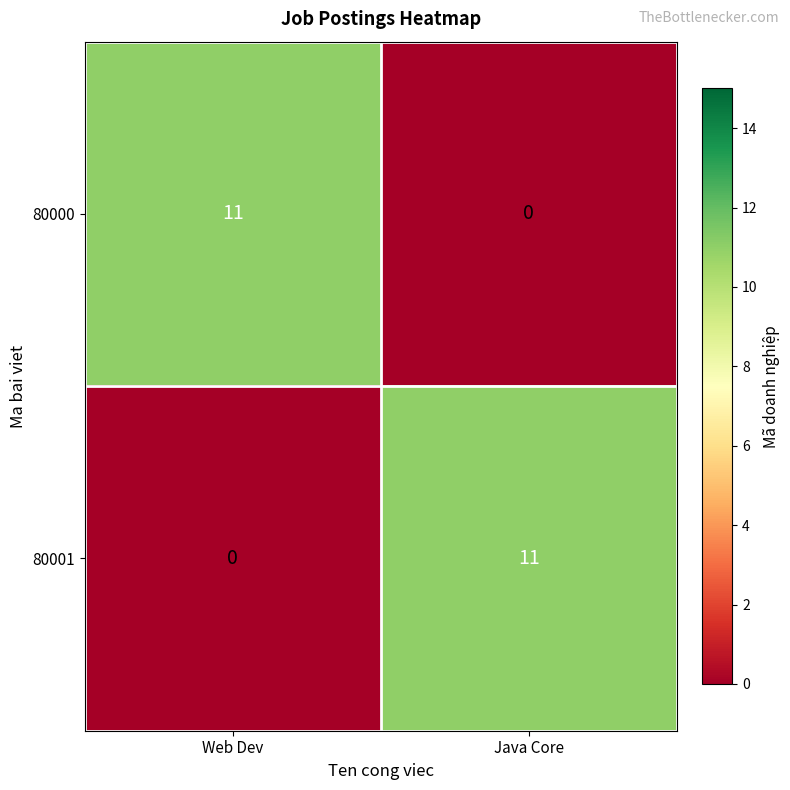

What is the greatest value displayed?

11